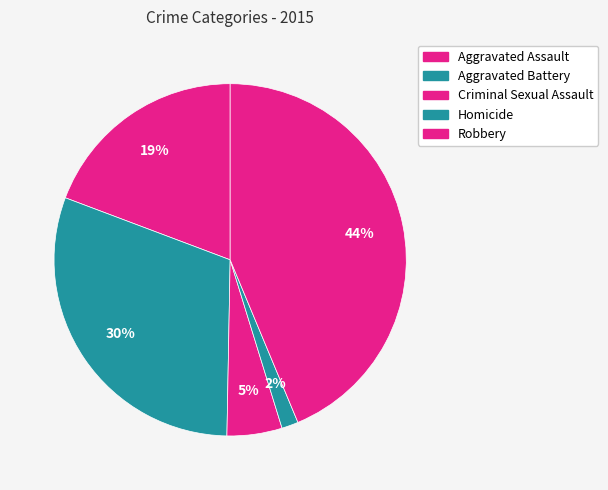

How many segments does this pie chart have?

5